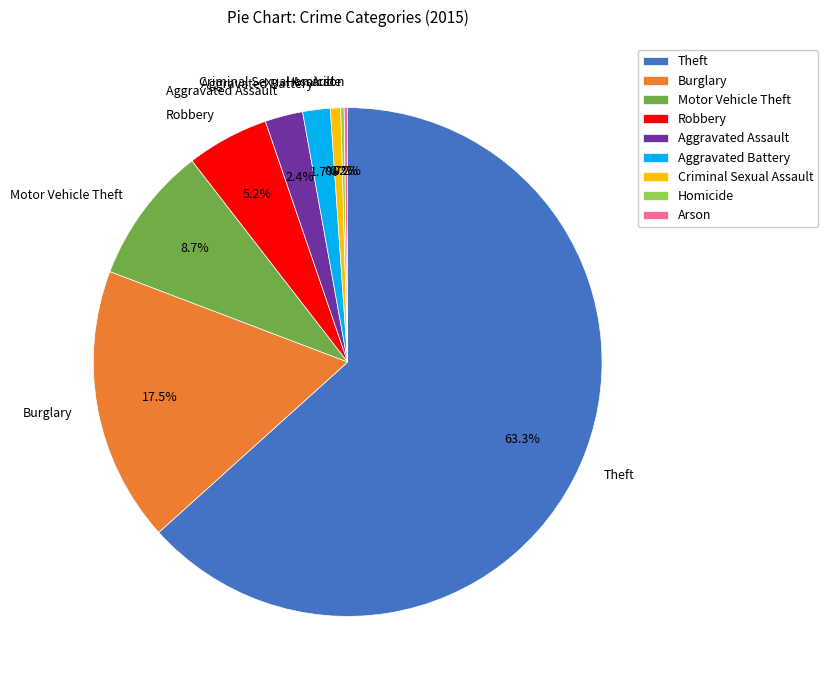

How much of the chart is everything except Robbery?

94.8%